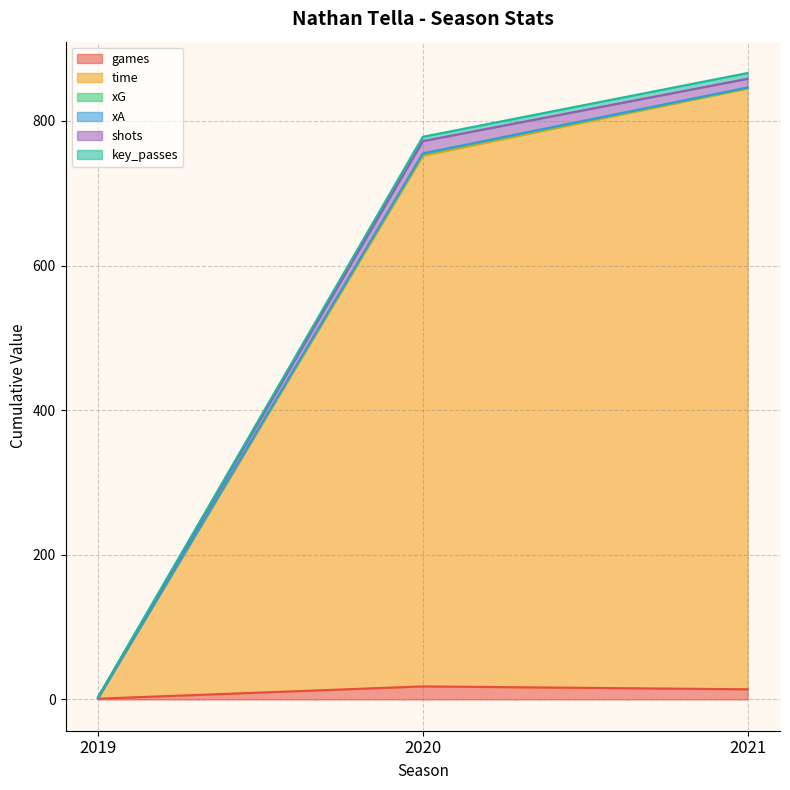

Which series has the widest spread of values?

key_passes